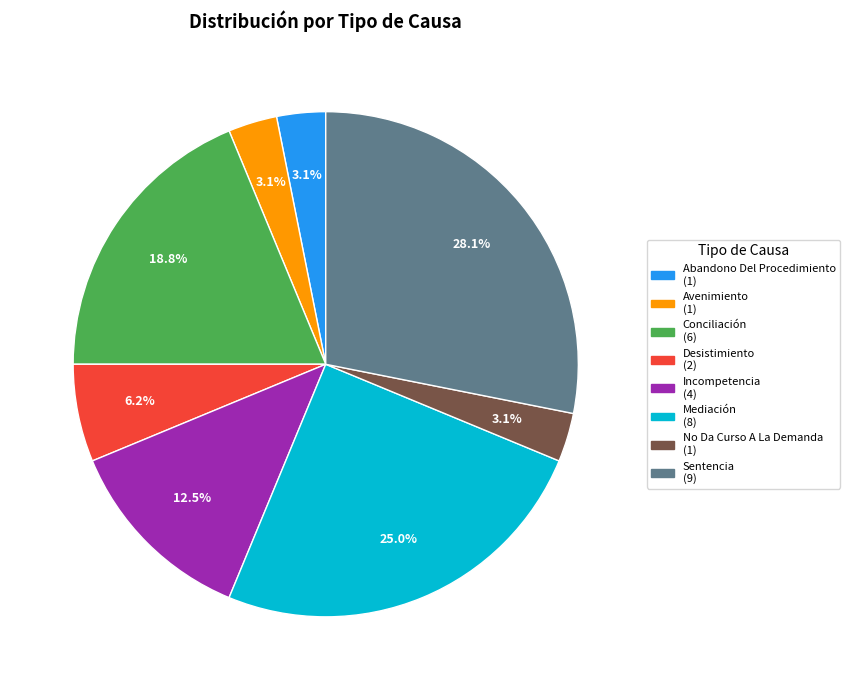

True or false: Conciliación accounts for 7% of the total.

False